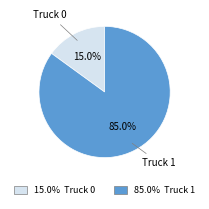

Is there a majority slice in this chart?

Yes